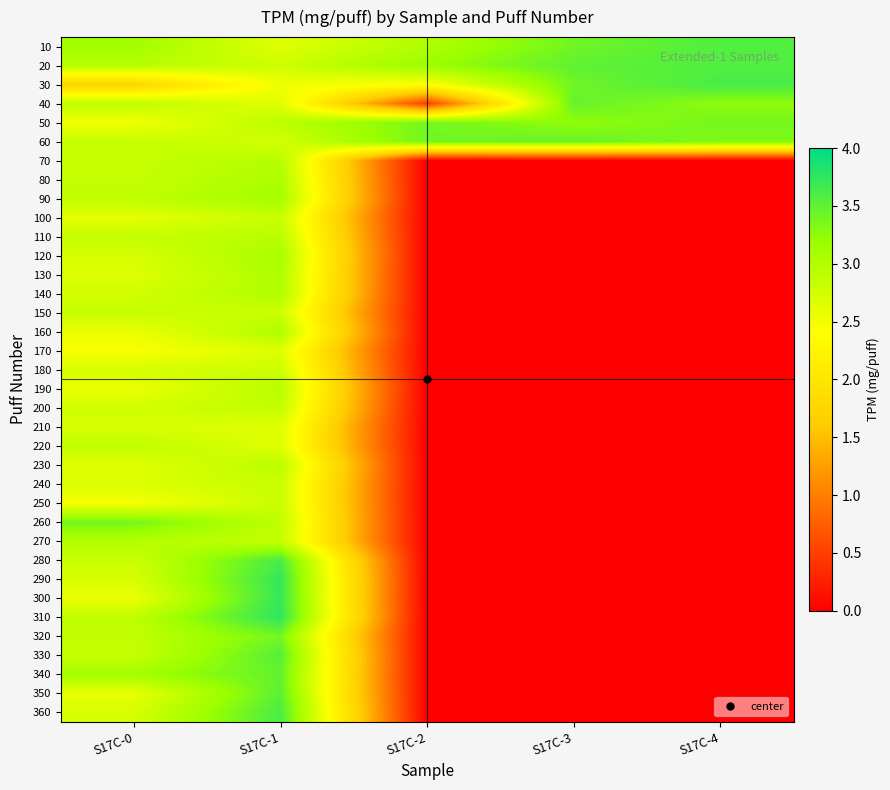

Reading right to left, extract all data points from this chart.

10: S17C-4=3.6	S17C-3=3.4	S17C-2=3.0	S17C-1=2.6	S17C-0=3.1
20: S17C-4=3.6	S17C-3=3.5	S17C-2=3.2	S17C-1=2.8	S17C-0=3.0
30: S17C-4=3.6	S17C-3=3.4	S17C-2=2.4	S17C-1=2.5	S17C-0=1.7
40: S17C-4=3.2	S17C-3=3.5	S17C-2=0.5	S17C-1=2.6	S17C-0=2.9
50: S17C-4=3.4	S17C-3=3.2	S17C-2=3.4	S17C-1=2.9	S17C-0=2.5
60: S17C-4=3.3	S17C-3=3.5	S17C-2=3.4	S17C-1=2.8	S17C-0=2.9
70: S17C-4=0.0	S17C-3=0.0	S17C-2=0.0	S17C-1=3.0	S17C-0=2.9
80: S17C-4=0.0	S17C-3=0.0	S17C-2=0.0	S17C-1=3.0	S17C-0=2.9
90: S17C-4=0.0	S17C-3=0.0	S17C-2=0.0	S17C-1=3.1	S17C-0=2.9
100: S17C-4=0.0	S17C-3=0.0	S17C-2=0.0	S17C-1=2.8	S17C-0=2.6
110: S17C-4=0.0	S17C-3=0.0	S17C-2=0.0	S17C-1=3.0	S17C-0=2.9
120: S17C-4=0.0	S17C-3=0.0	S17C-2=0.0	S17C-1=3.1	S17C-0=2.7
130: S17C-4=0.0	S17C-3=0.0	S17C-2=0.0	S17C-1=3.0	S17C-0=2.7
140: S17C-4=0.0	S17C-3=0.0	S17C-2=0.0	S17C-1=3.0	S17C-0=2.8
150: S17C-4=0.0	S17C-3=0.0	S17C-2=0.0	S17C-1=2.8	S17C-0=2.8
160: S17C-4=0.0	S17C-3=0.0	S17C-2=0.0	S17C-1=3.0	S17C-0=2.6
170: S17C-4=0.0	S17C-3=0.0	S17C-2=0.0	S17C-1=2.7	S17C-0=2.5
180: S17C-4=0.0	S17C-3=0.0	S17C-2=0.0	S17C-1=2.8	S17C-0=2.7
190: S17C-4=0.0	S17C-3=0.0	S17C-2=0.0	S17C-1=3.0	S17C-0=2.6
200: S17C-4=0.0	S17C-3=0.0	S17C-2=0.0	S17C-1=2.9	S17C-0=2.8
210: S17C-4=0.0	S17C-3=0.0	S17C-2=0.0	S17C-1=2.6	S17C-0=2.7
220: S17C-4=0.0	S17C-3=0.0	S17C-2=0.0	S17C-1=2.7	S17C-0=2.9
230: S17C-4=0.0	S17C-3=0.0	S17C-2=0.0	S17C-1=2.9	S17C-0=2.6
240: S17C-4=0.0	S17C-3=0.0	S17C-2=0.0	S17C-1=2.8	S17C-0=2.7
250: S17C-4=0.0	S17C-3=0.0	S17C-2=0.0	S17C-1=2.8	S17C-0=2.5
260: S17C-4=0.0	S17C-3=0.0	S17C-2=0.0	S17C-1=2.9	S17C-0=3.4
270: S17C-4=0.0	S17C-3=0.0	S17C-2=0.0	S17C-1=2.9	S17C-0=3.0
280: S17C-4=0.0	S17C-3=0.0	S17C-2=0.0	S17C-1=3.6	S17C-0=2.8
290: S17C-4=0.0	S17C-3=0.0	S17C-2=0.0	S17C-1=3.7	S17C-0=2.7
300: S17C-4=0.0	S17C-3=0.0	S17C-2=0.0	S17C-1=3.7	S17C-0=2.6
310: S17C-4=0.0	S17C-3=0.0	S17C-2=0.0	S17C-1=3.8	S17C-0=2.9
320: S17C-4=0.0	S17C-3=0.0	S17C-2=0.0	S17C-1=3.4	S17C-0=2.9
330: S17C-4=0.0	S17C-3=0.0	S17C-2=0.0	S17C-1=3.5	S17C-0=2.9
340: S17C-4=0.0	S17C-3=0.0	S17C-2=0.0	S17C-1=3.5	S17C-0=3.1
350: S17C-4=0.0	S17C-3=0.0	S17C-2=0.0	S17C-1=3.5	S17C-0=2.6
360: S17C-4=0.0	S17C-3=0.0	S17C-2=0.0	S17C-1=3.6	S17C-0=2.7